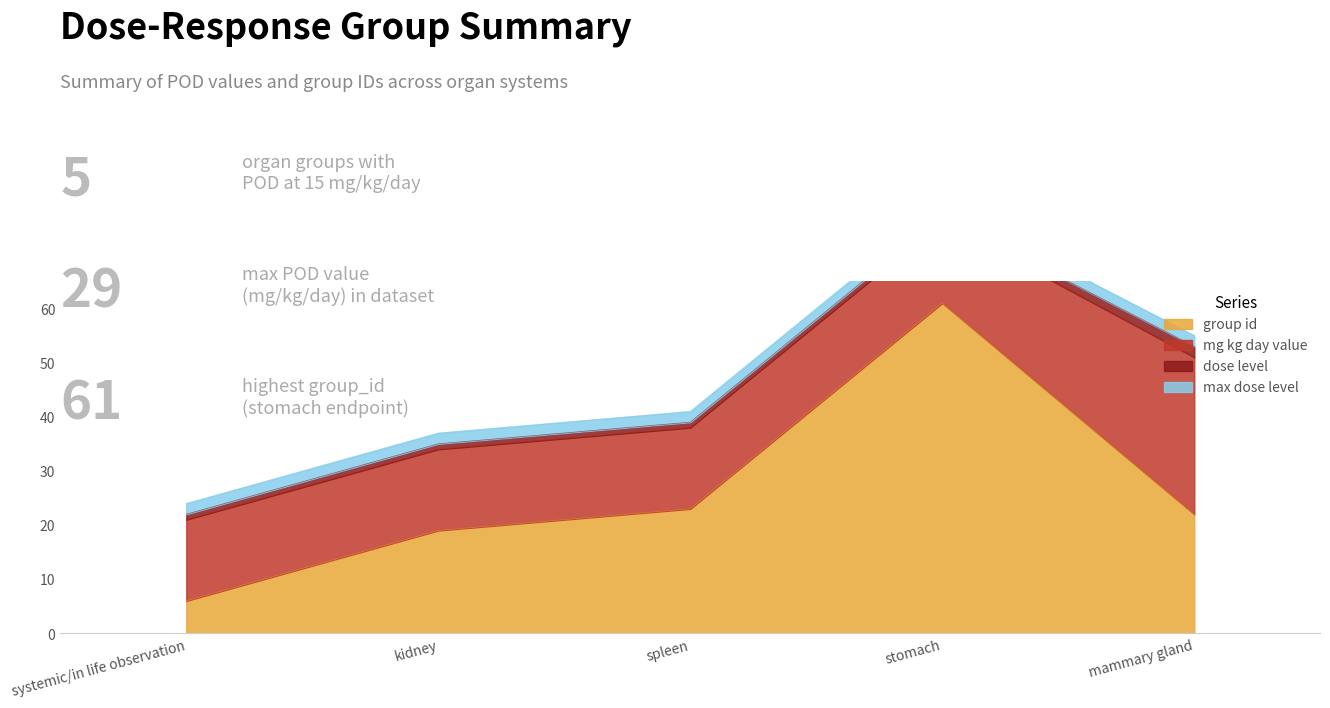

What are all the series names shown in the legend?

group_id, mg_kg_day_value, dose_level, max_dose_level